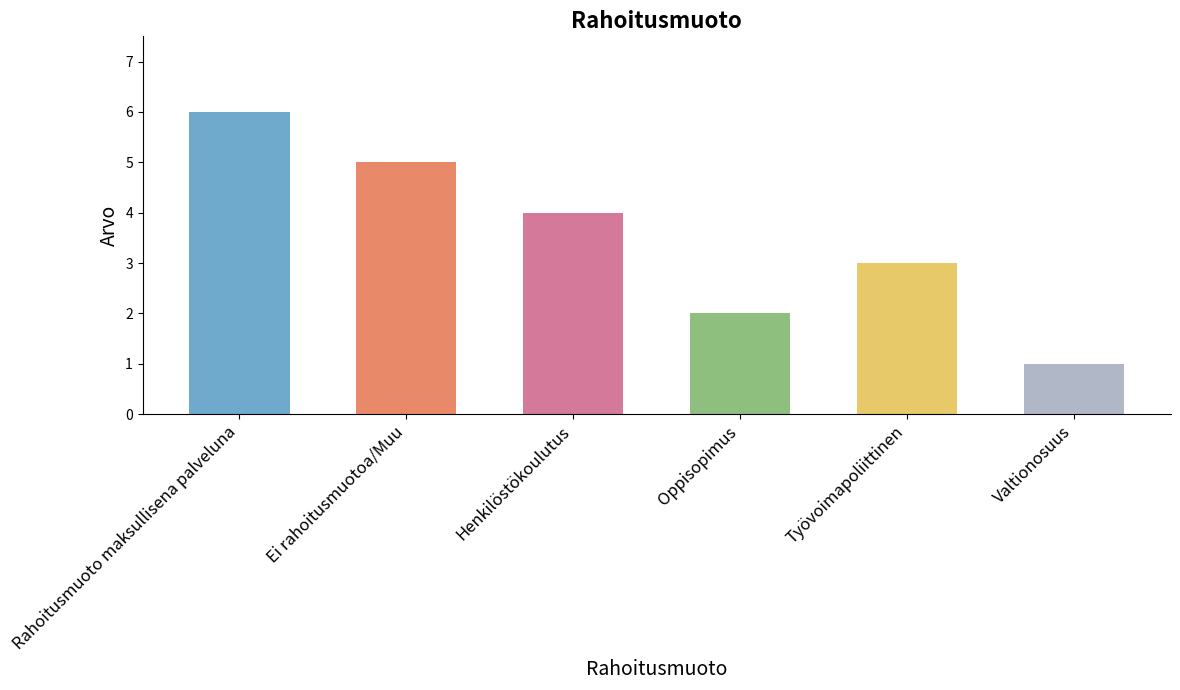

Rank the categories by value from highest to lowest.

Rahoitusmuoto maksullisena palveluna, Ei rahoitusmuotoa/Muu, Henkilöstökoulutus, Työvoimapoliittinen, Oppisopimus, Valtionosuus